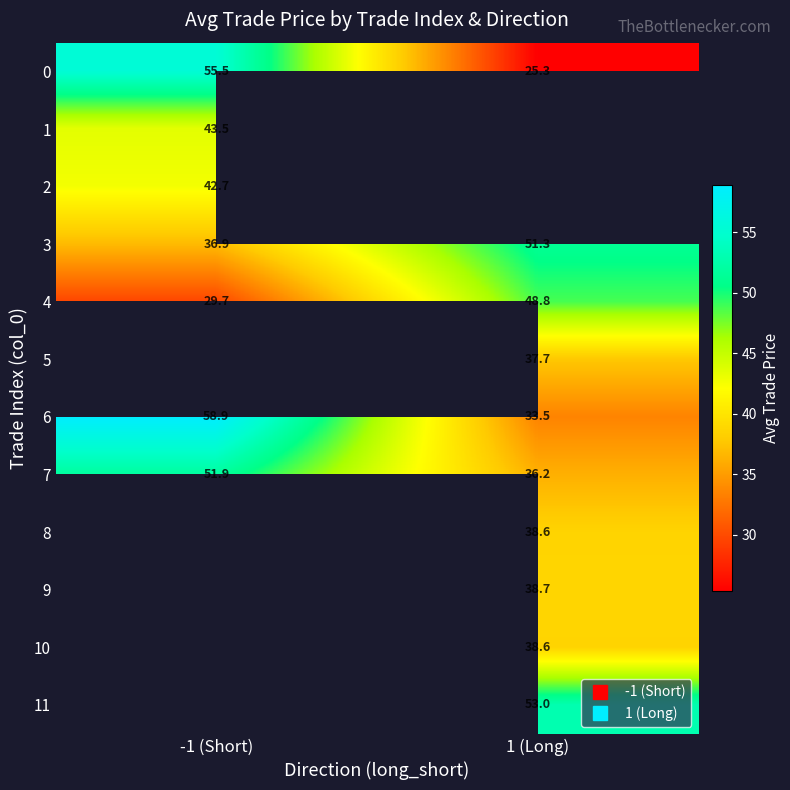

Is it true that 9 equals 38.7 at 1 (Long)?

True